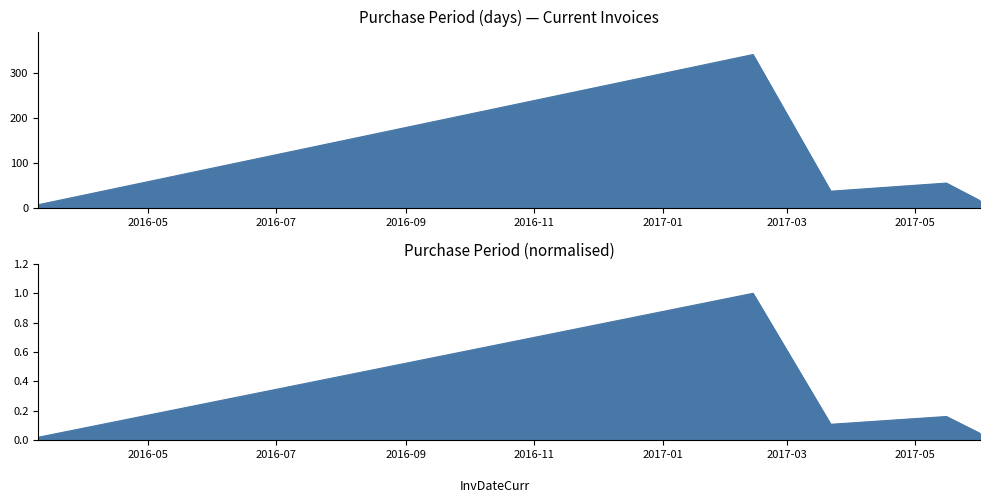

Which label corresponds to the smallest value in the chart?

2016-03-10